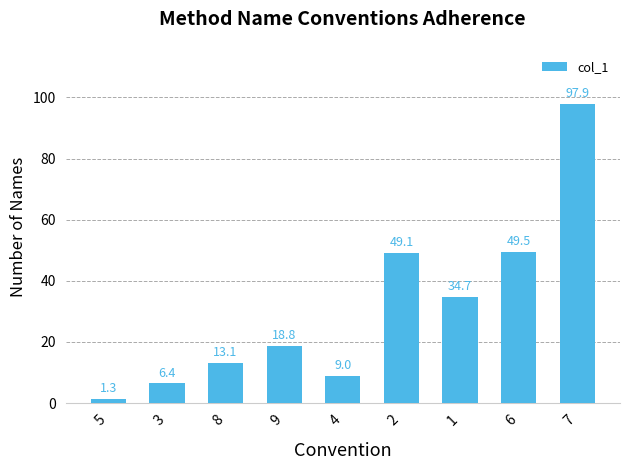

At which category does the chart reach its minimum across all series?

5